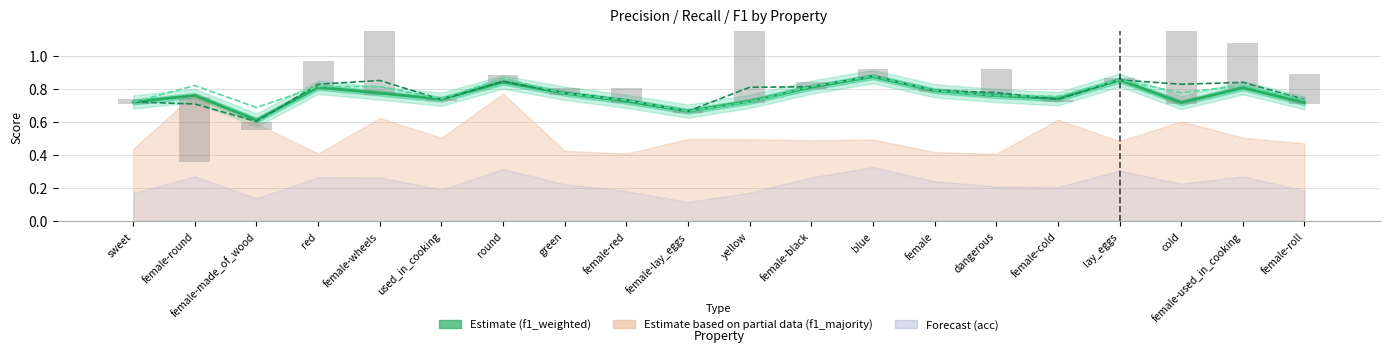

At which category is the sum across all series the highest?

cold